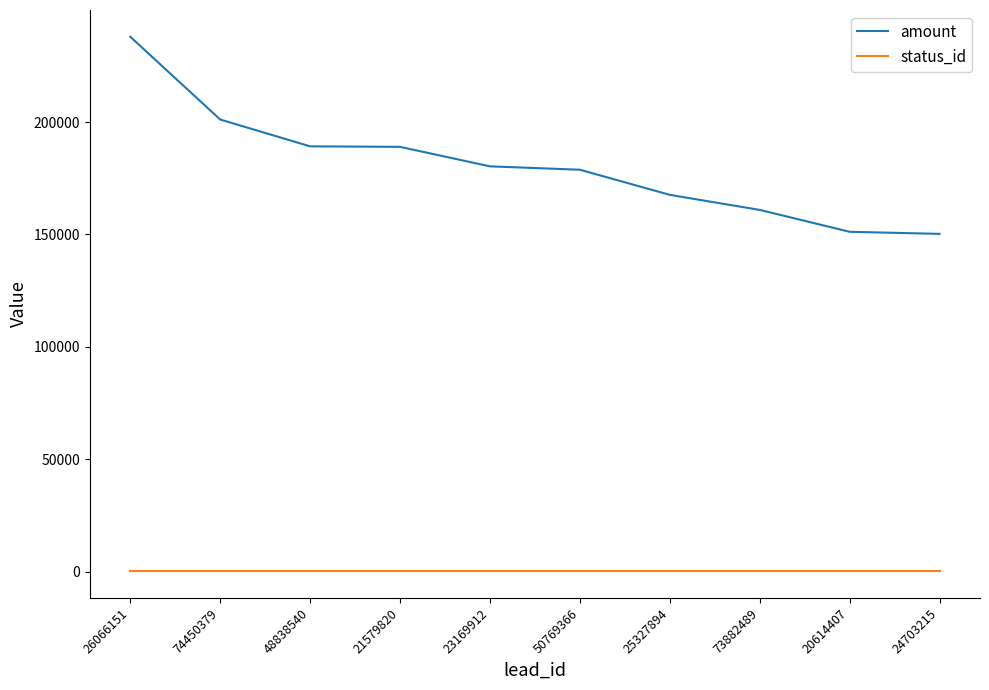

At which label is amount closest to 194122?

48838540